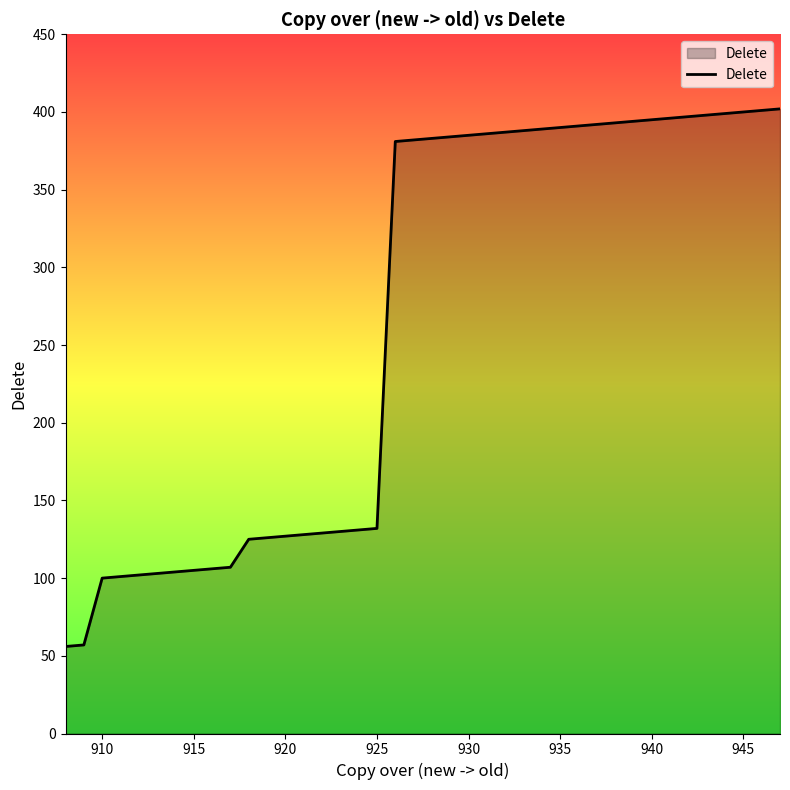

What is the difference between the maximum and minimum values?

346